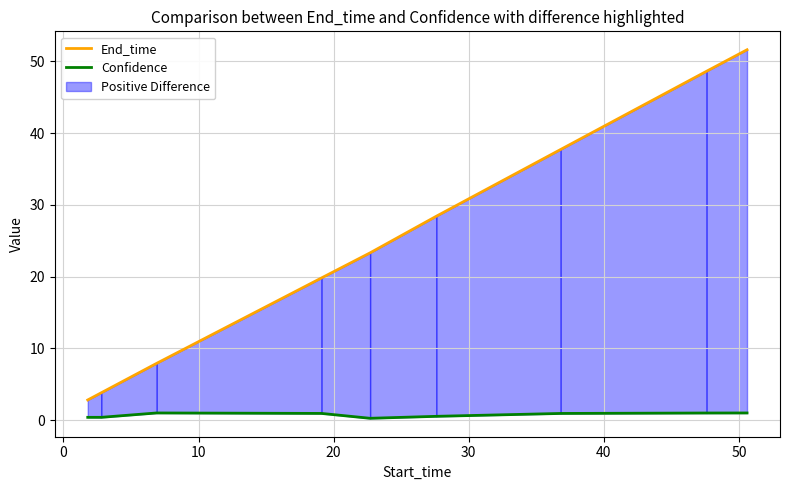

True or false: End_time and Confidence intersect in this chart.

False